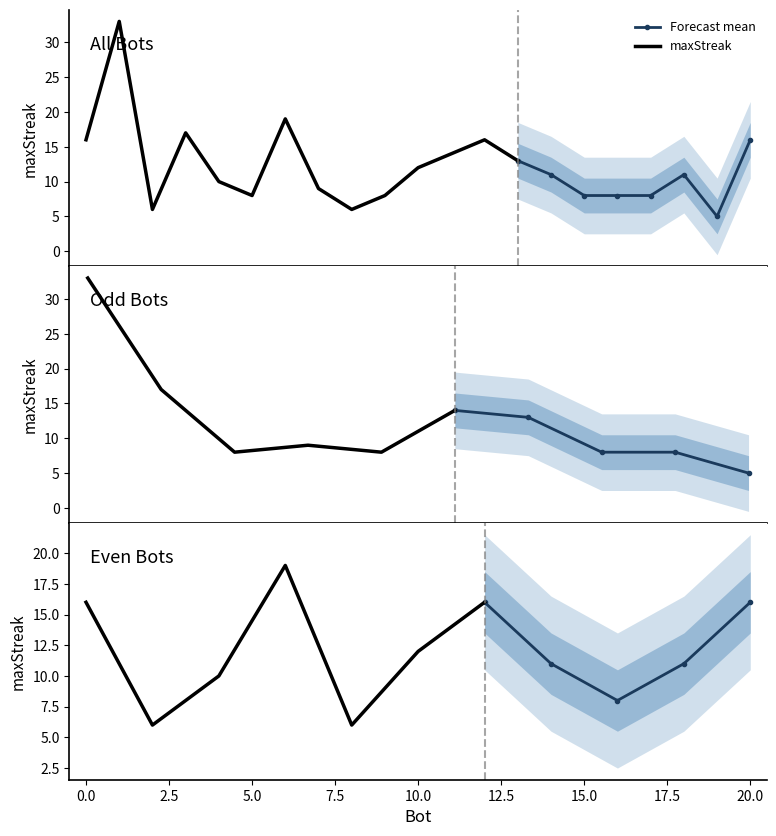

What is the difference between the maximum and minimum values?

28